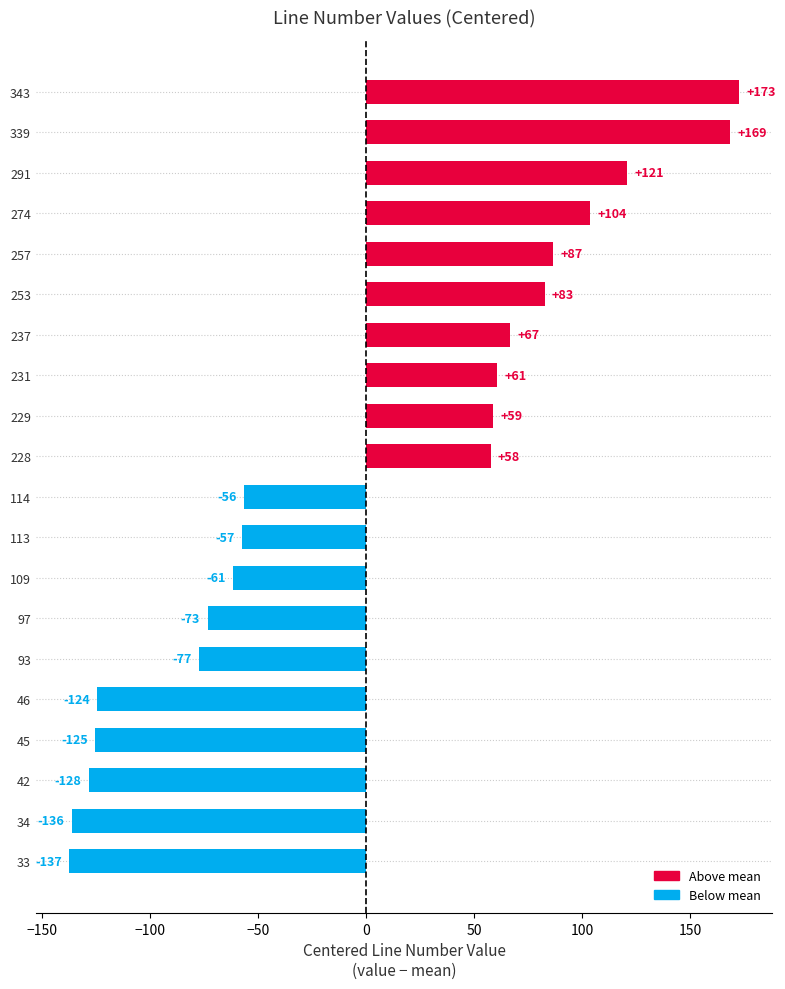

What is the change in value from 34 to 93?

+59.0